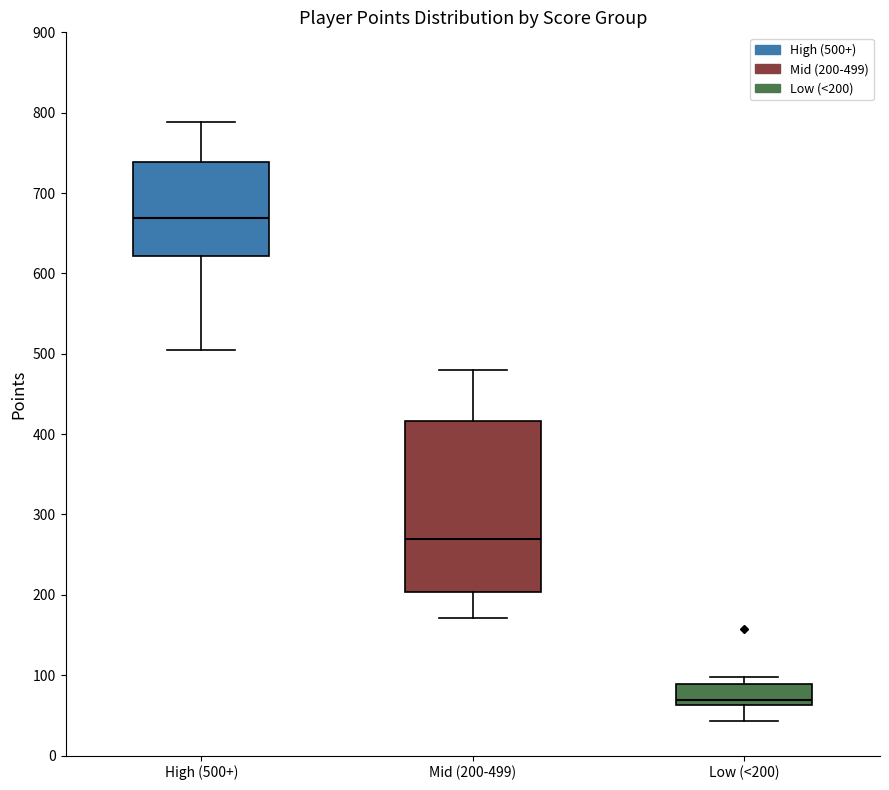

Reading left to right, transcribe this box plot: for each box, give where its median line is, the range the box spans, and where its two whiskers end, as read against the y-axis. The values are not printed on the chart, so give them approximately, as read against the axis.

High (500+): median 670, box 620 to 740, whiskers 510 to 790
Mid (200-499): median 270, box 200 to 420, whiskers 170 to 480
Low (<200): median 70, box 60 to 90, whiskers 40 to 100